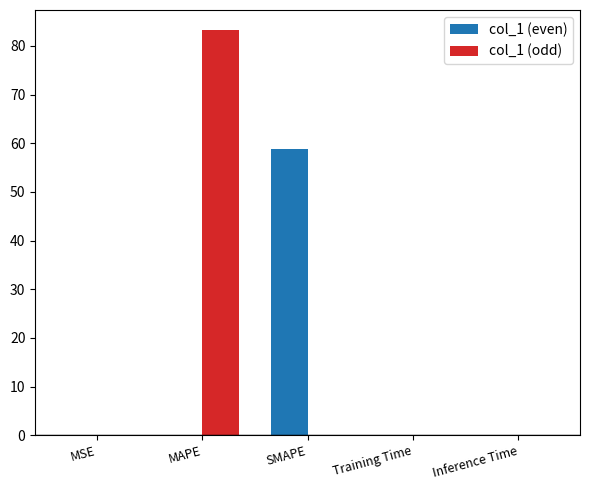

Count the number of categories in the chart.

5